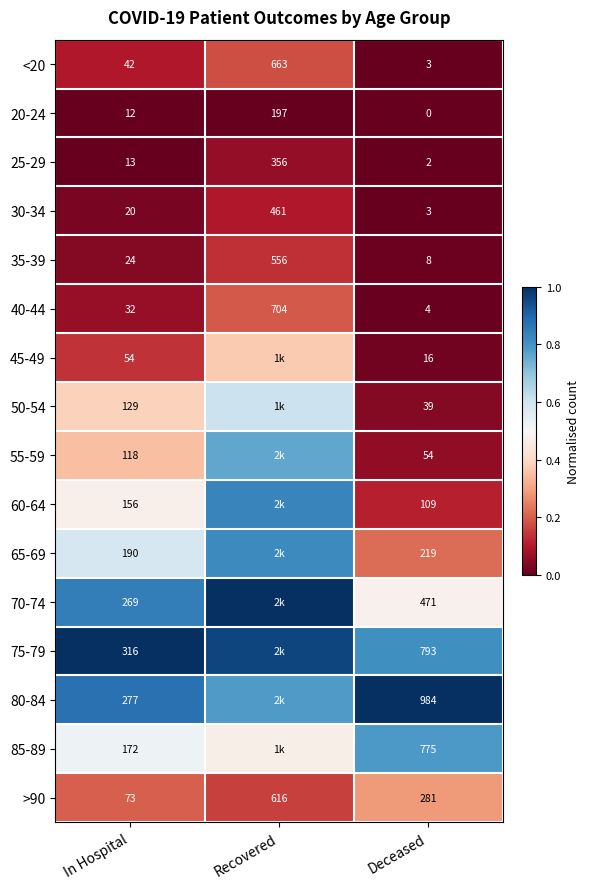

Which label corresponds to the largest value in the chart?

Recovered